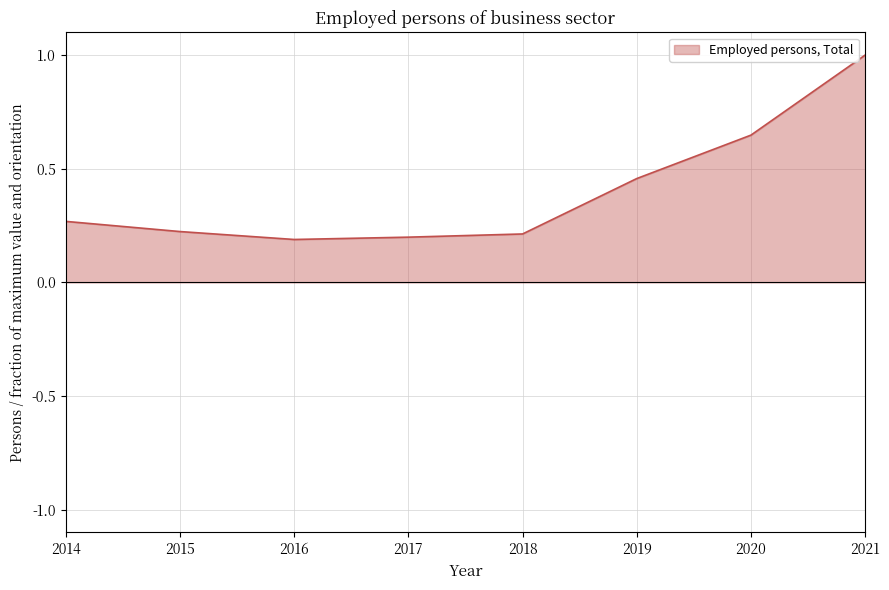

Which has a higher value, 2020 or 2016?

2020